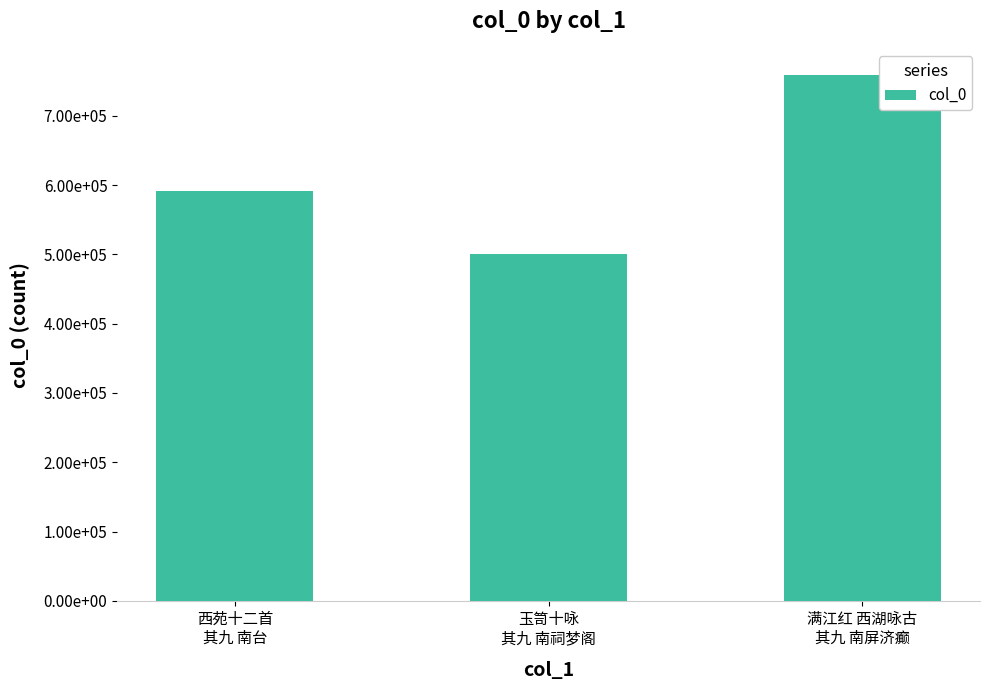

Are the bars horizontal?

No